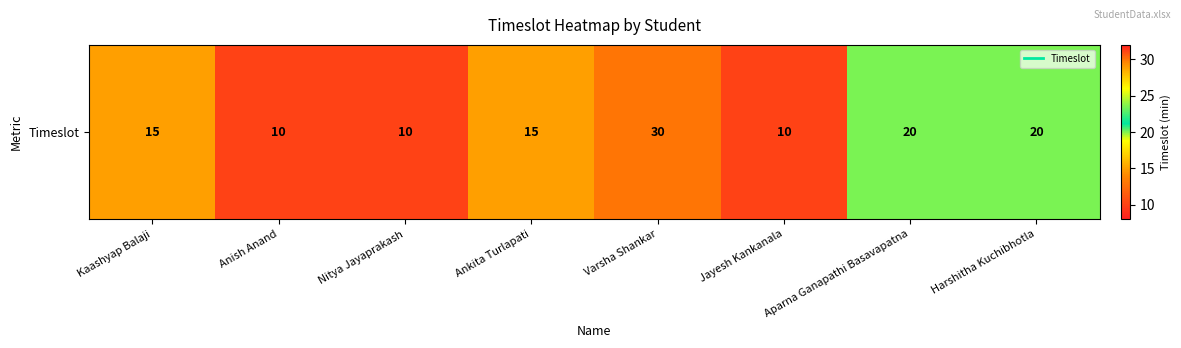

Reading left to right, list all the values displayed in this chart.

15	10	10	15	30	10	20	20